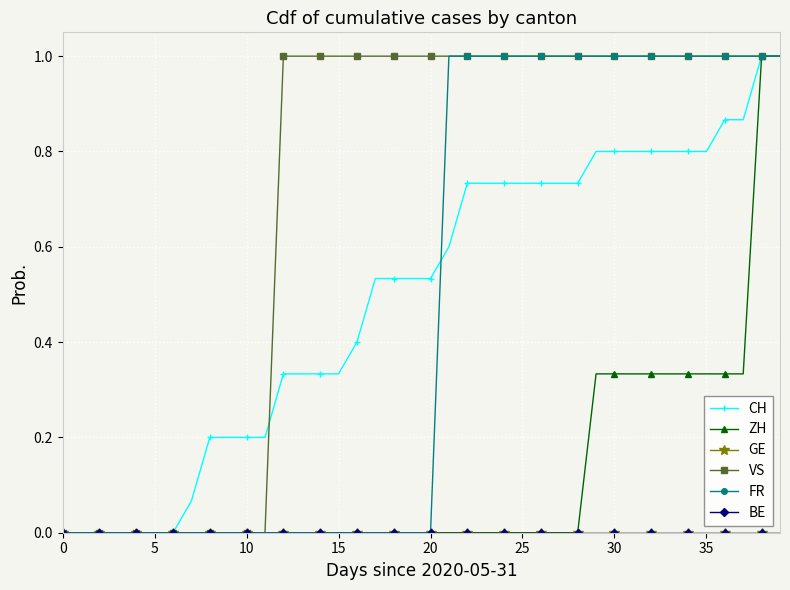

True or false: ZH has more than 2 interior local peaks.

False